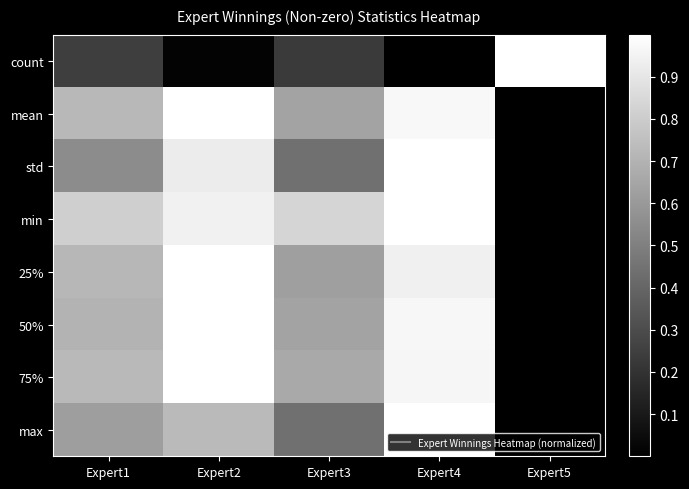

At Expert2, list the series in order from smallest to largest.

count, max, std, min, mean, 25%, 50%, 75%